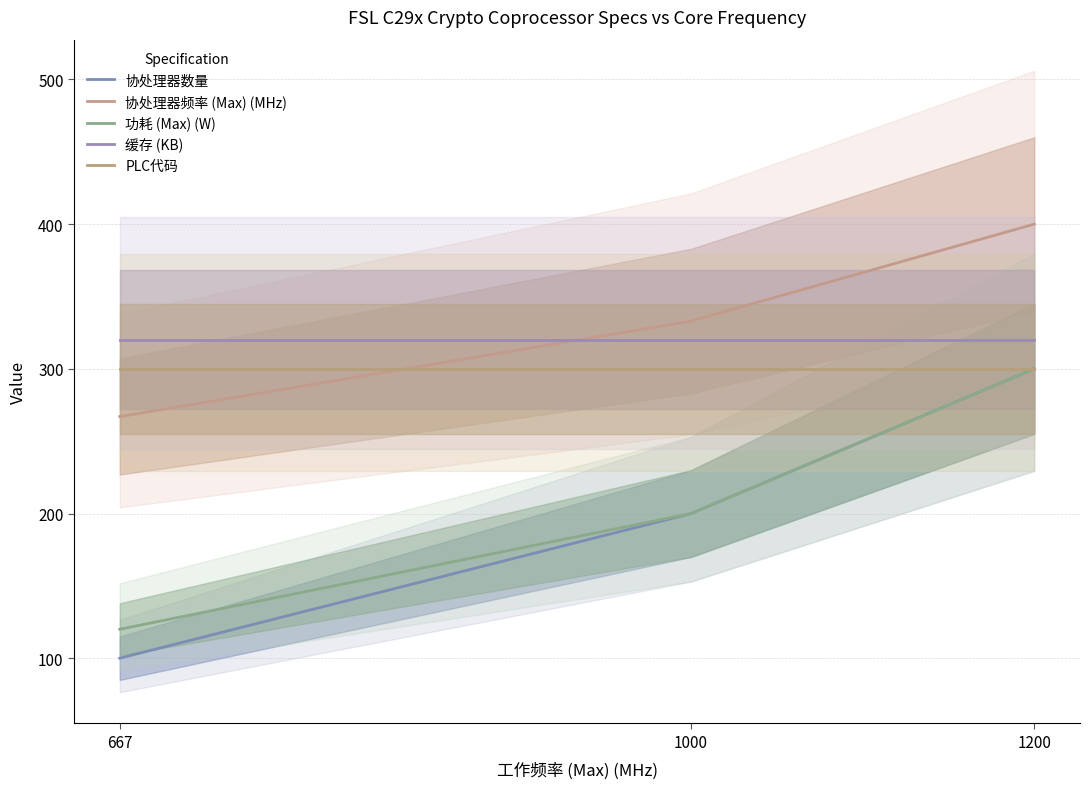

At how many categories does at least one series exceed 165?

3